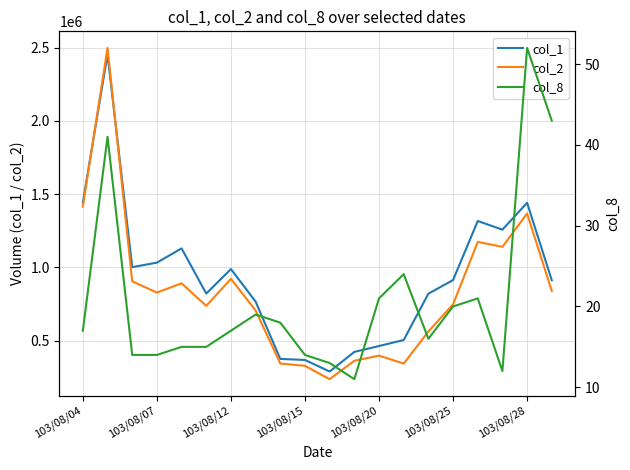

At how many categories does at least one series exceed 395806?

17